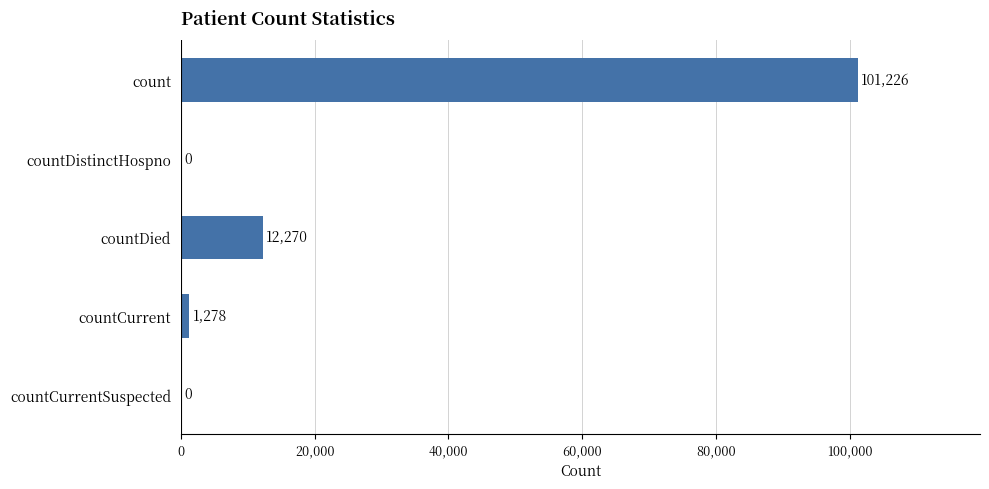

What is the sum of all values?

114774